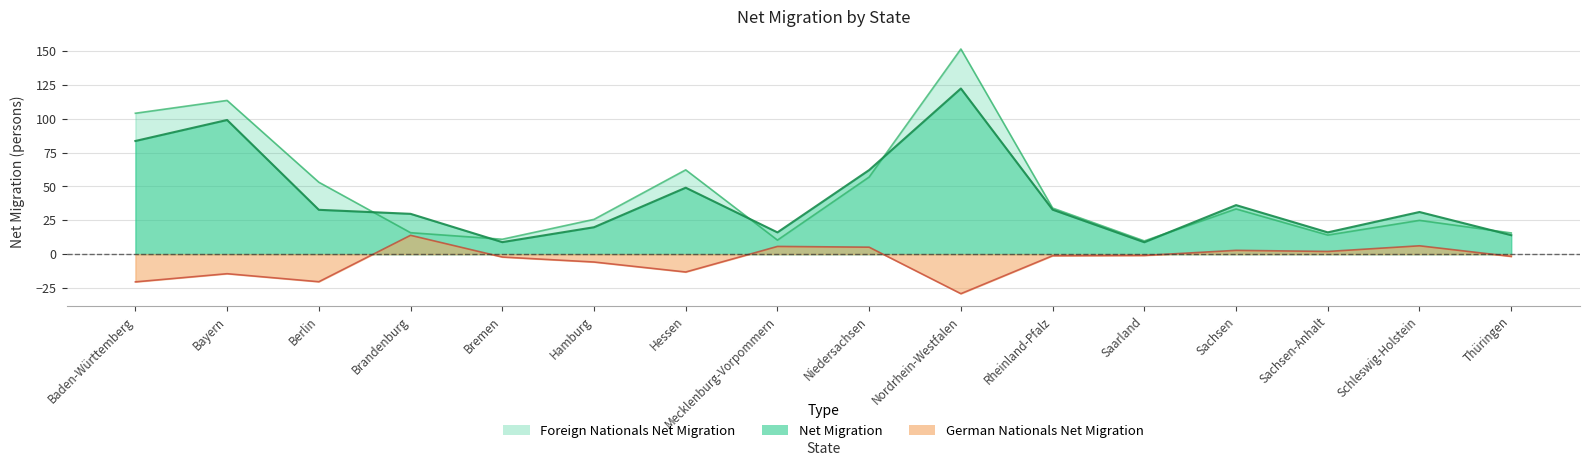

Reading left to right, list all the values displayed in this chart.

German Nationals Net Migration: -20.5	-14.5	-20.4	13.9	-2.1	-5.8	-13.2	5.7	5.1	-29.2	-1.2	-1.0	2.8	2.0	6.2	-1.7
Foreign Nationals Net Migration: 104.1	113.6	53.1	15.9	11.0	25.7	62.3	10.4	57.0	151.6	34.1	9.8	33.4	14.1	25.0	15.7
Net Migration: 83.6	99.1	32.8	29.8	8.9	19.9	49.1	16.1	62.2	122.4	32.9	8.8	36.2	16.1	31.1	14.0